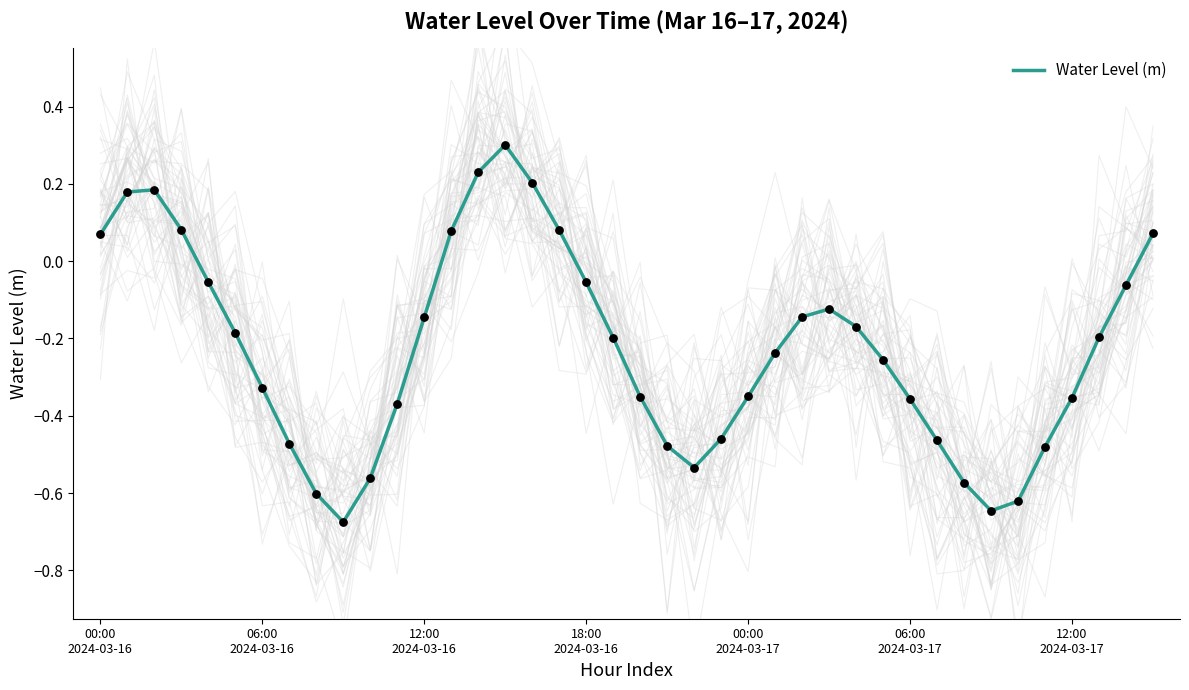

Between 28 and 32, which is larger?

28